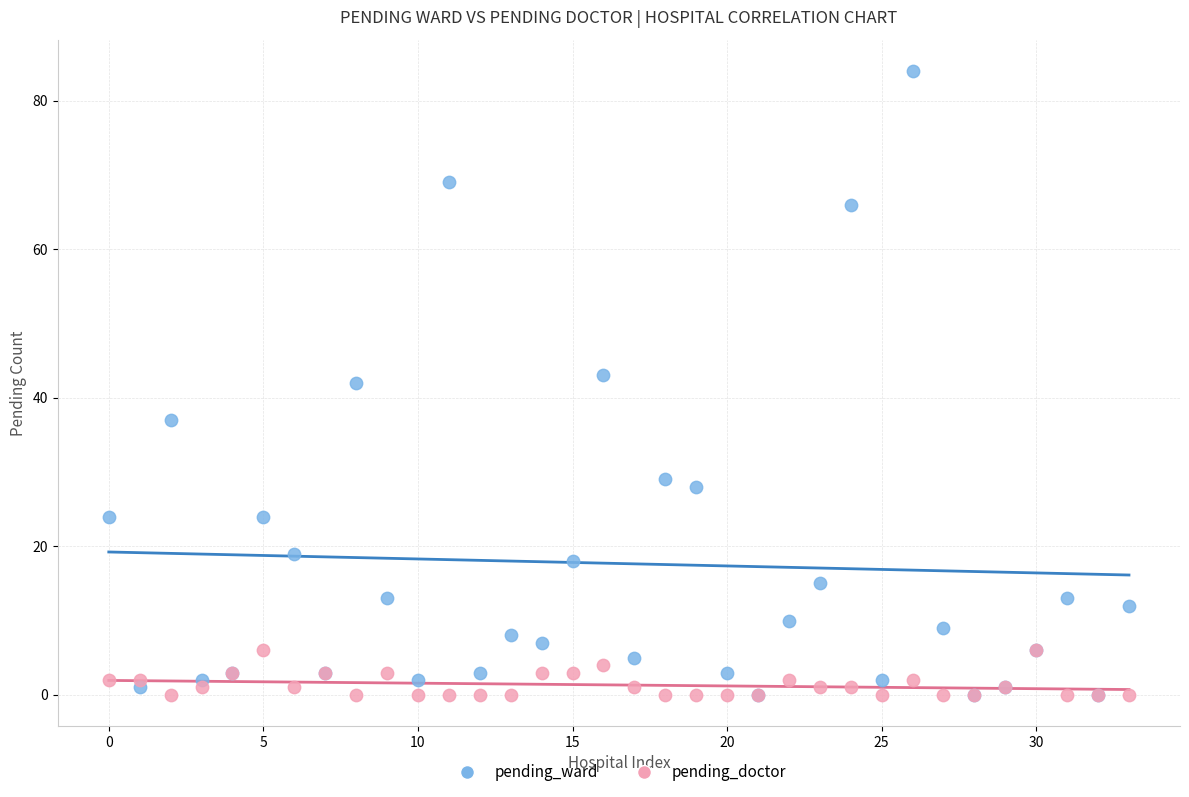

What are all the series names shown in the legend?

pending_ward, pending_doctor